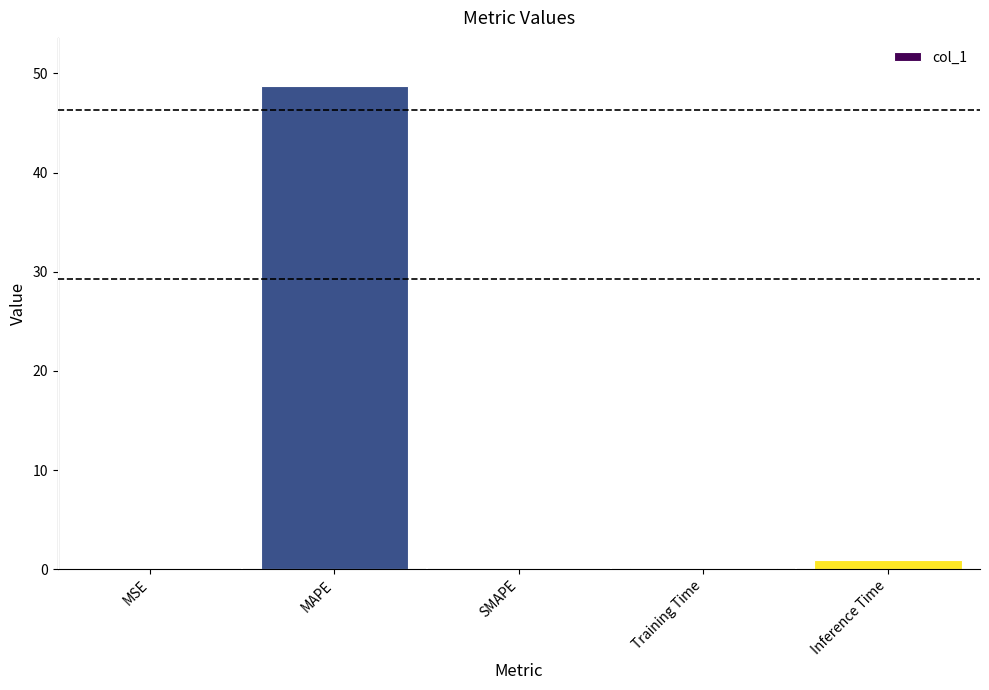

Is it true that the value at MAPE is 48.7?

True